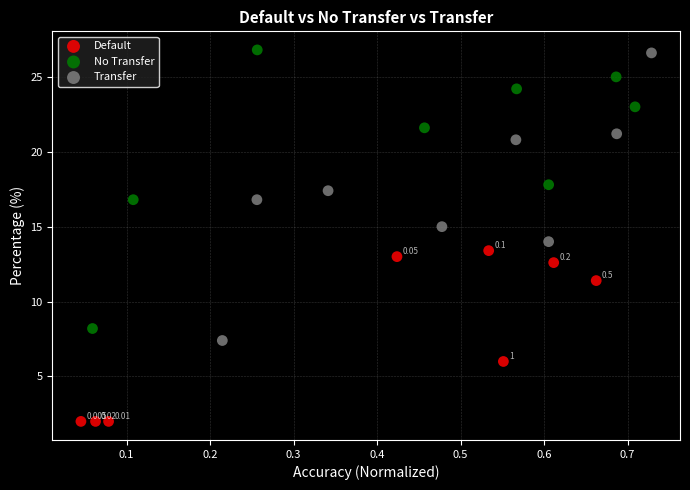

What are all the series names shown in the legend?

Default, No Transfer, Transfer